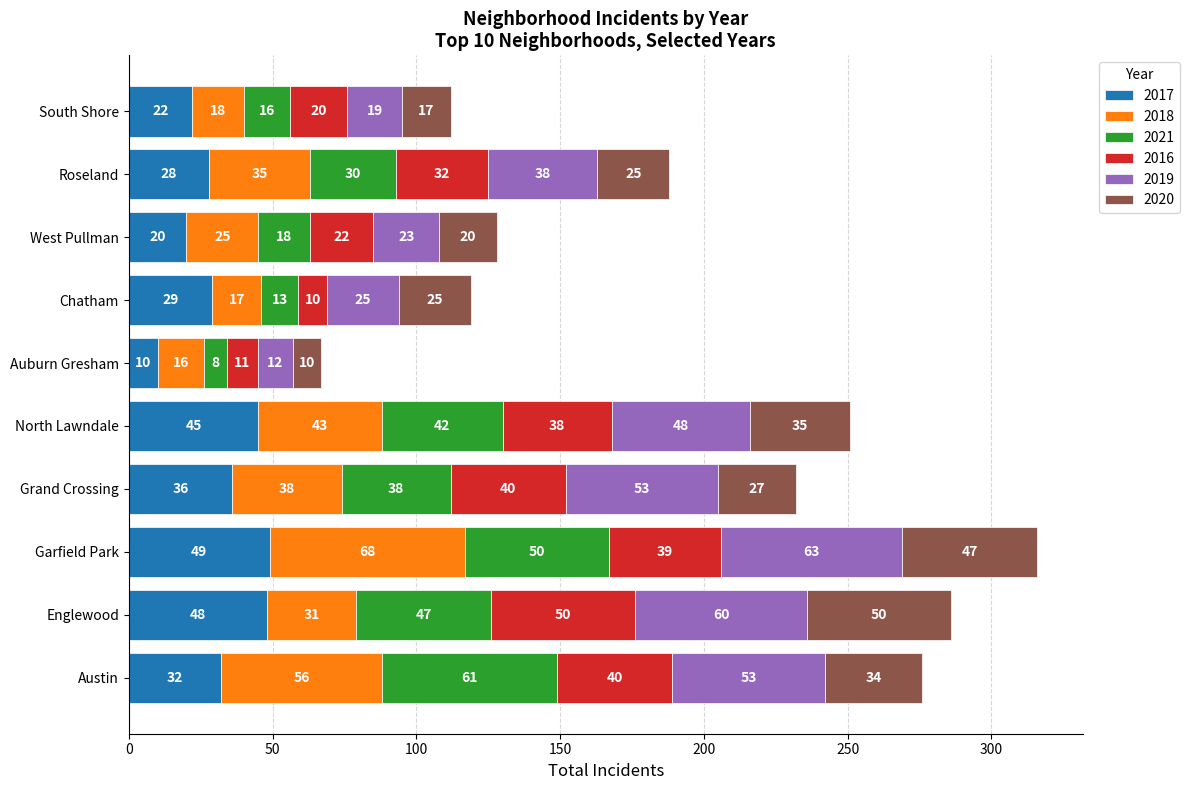

What is the total value across all series at Auburn Gresham?

67